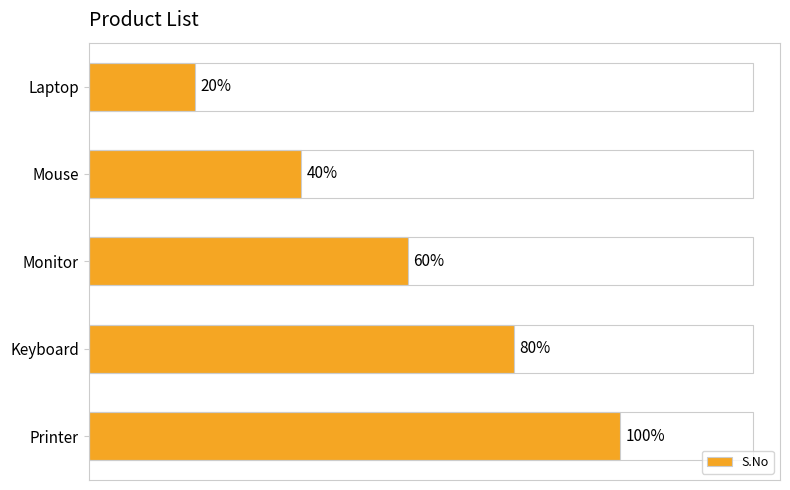

List the labels in order of value, largest first.

Printer, Keyboard, Monitor, Mouse, Laptop